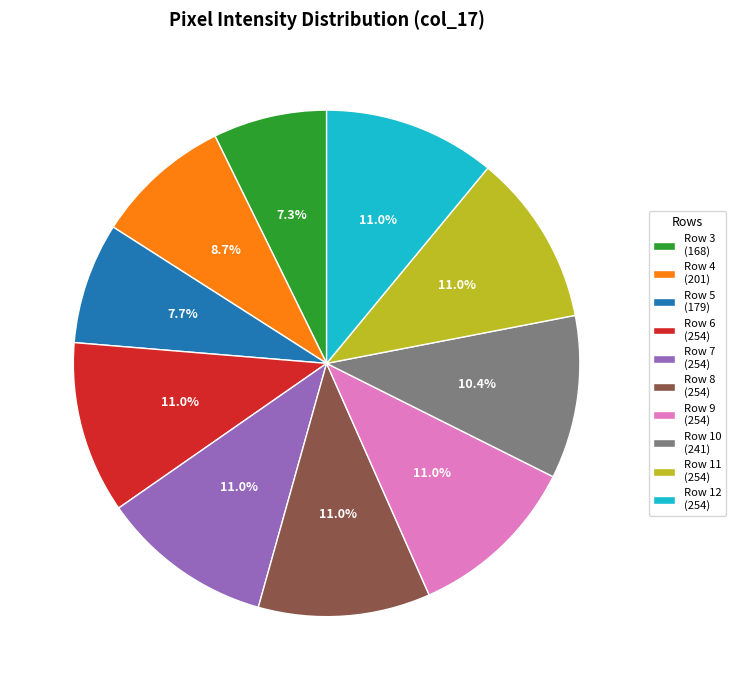

To the nearest percent, what is the combined percentage of Row 10 and Row 4?

19%